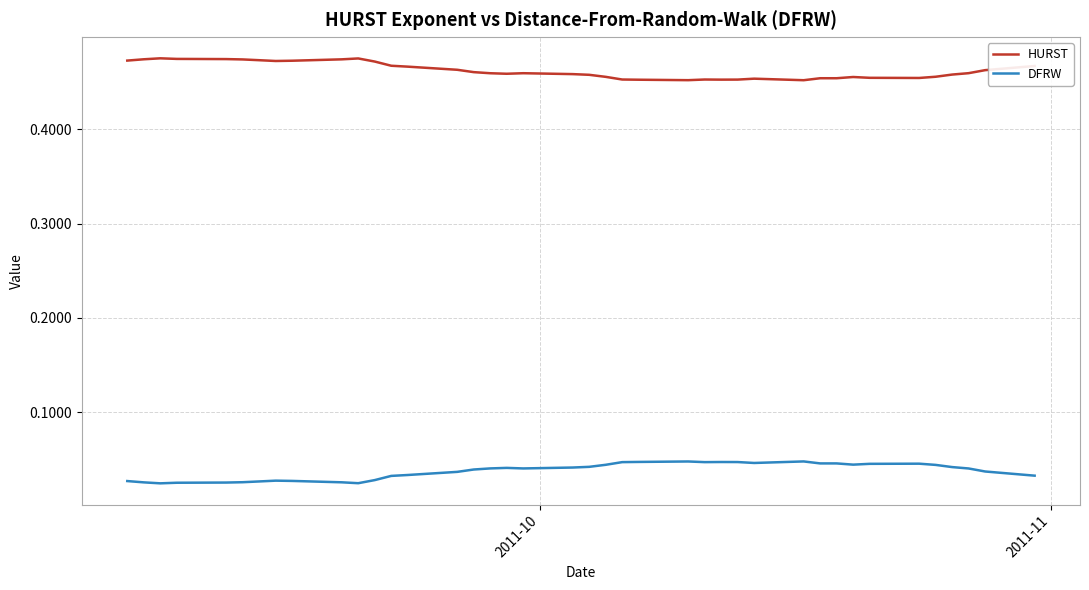

Which series has the largest total across all categories?

HURST